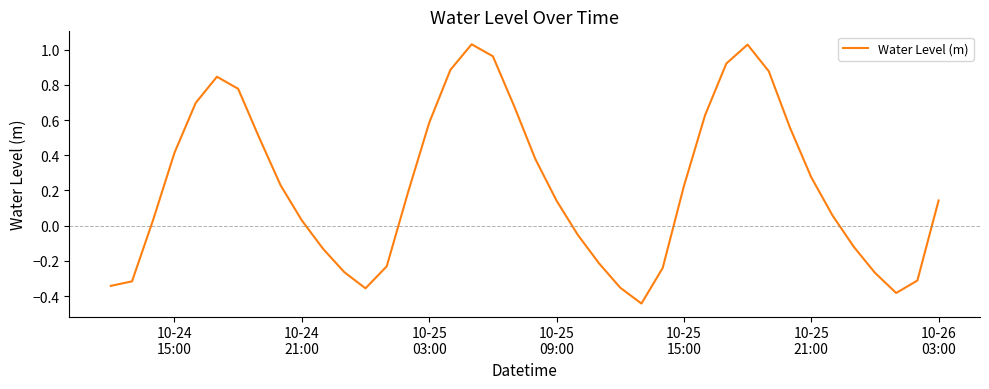

How many distinct data groups are displayed?

1